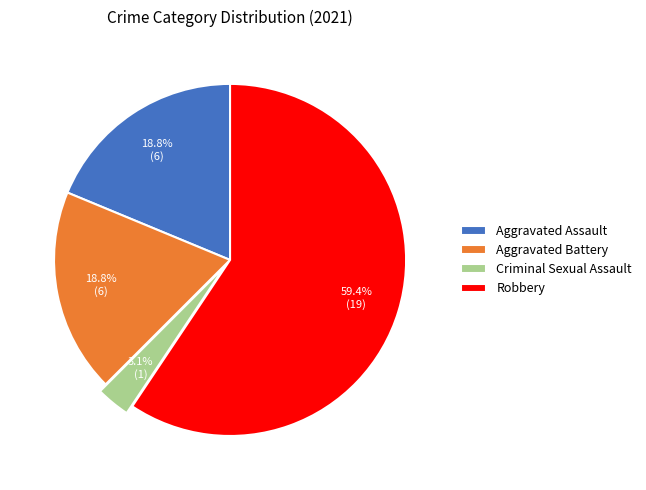

Count the number of slices in the pie.

4